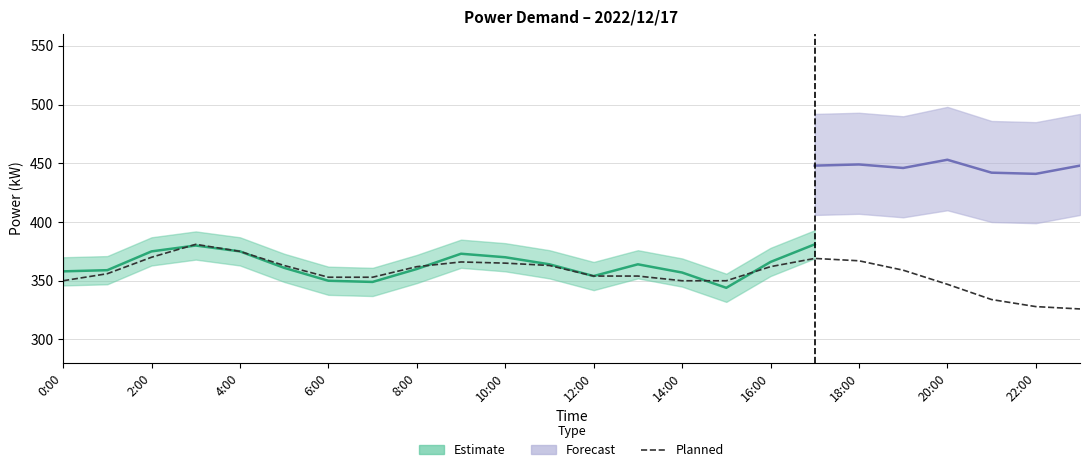

What is the difference between the maximum and minimum values?

55